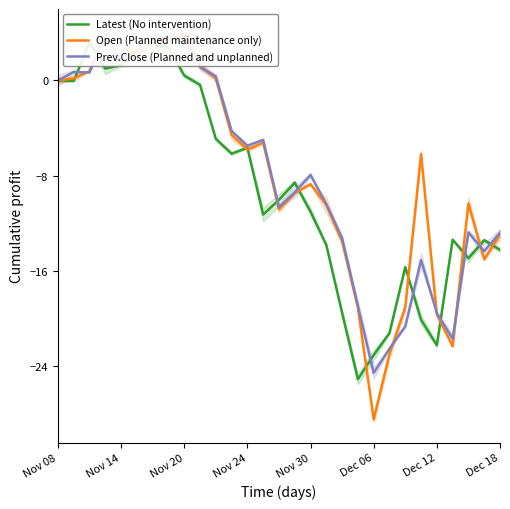

Is it true that Open (Planned maintenance only) equals -14.1 at 17?

False